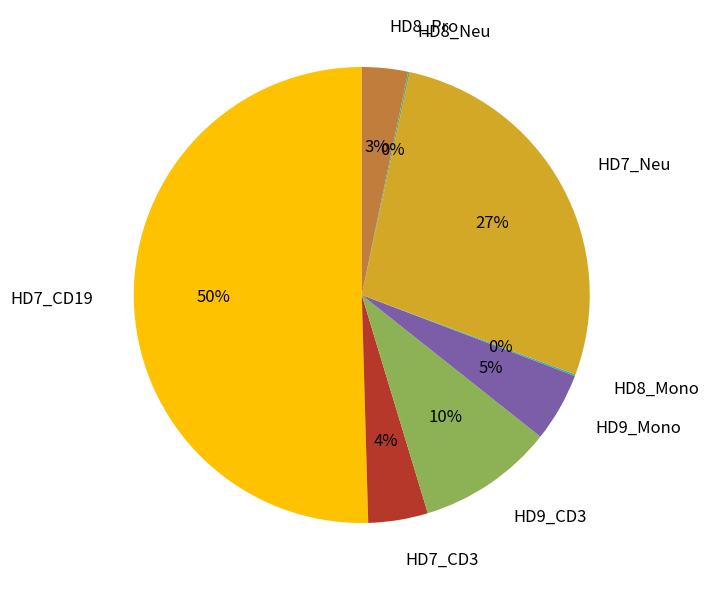

To the nearest percent, what is the average slice percentage?

12%